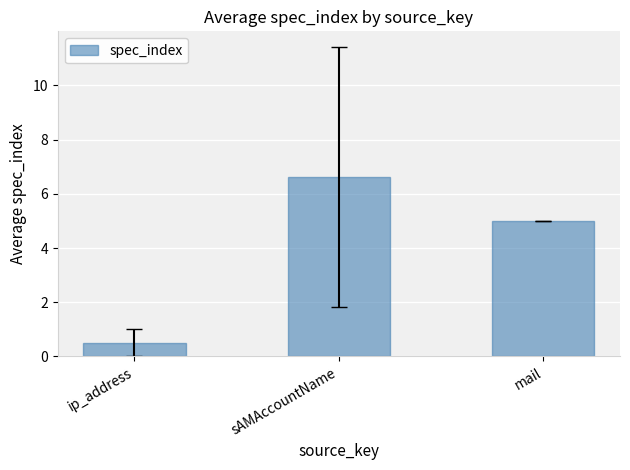

Approximately how many times larger is the value at ip_address compared to mail?

0.1